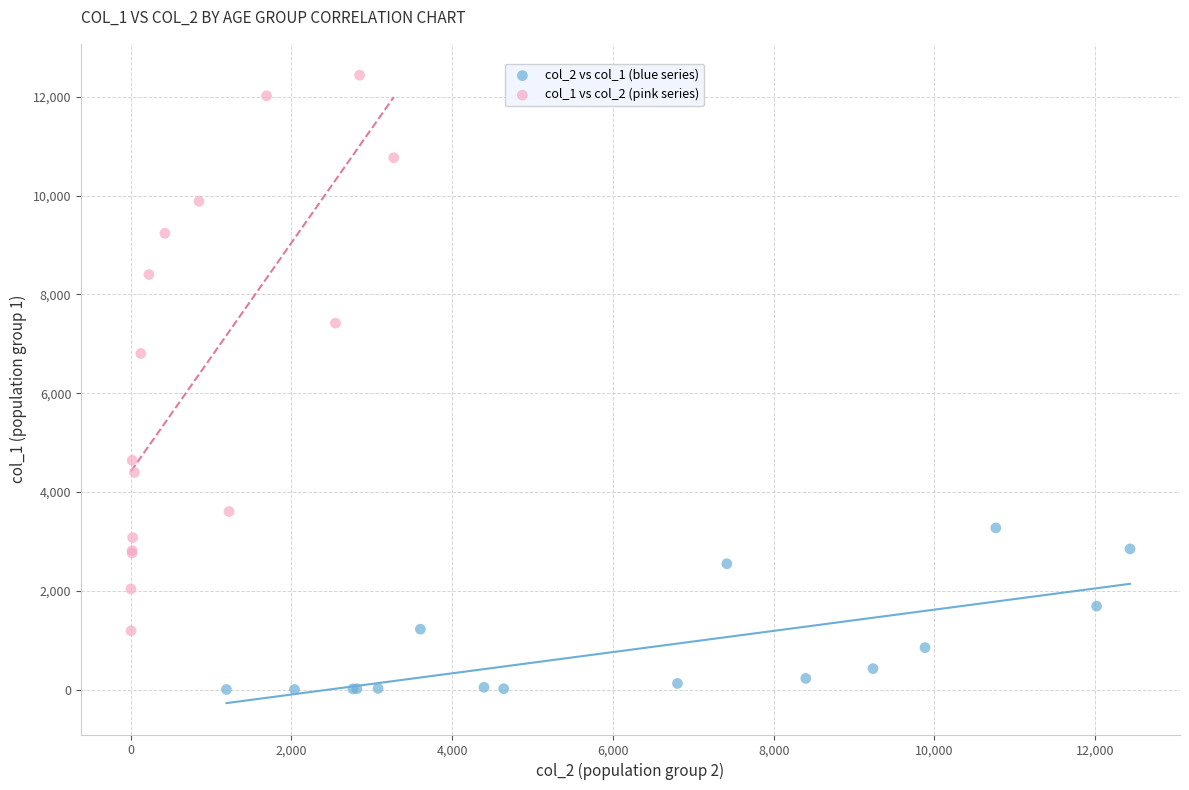

Which series has the largest Y range (max minus min)?

col_1 vs col_2 (pink series)